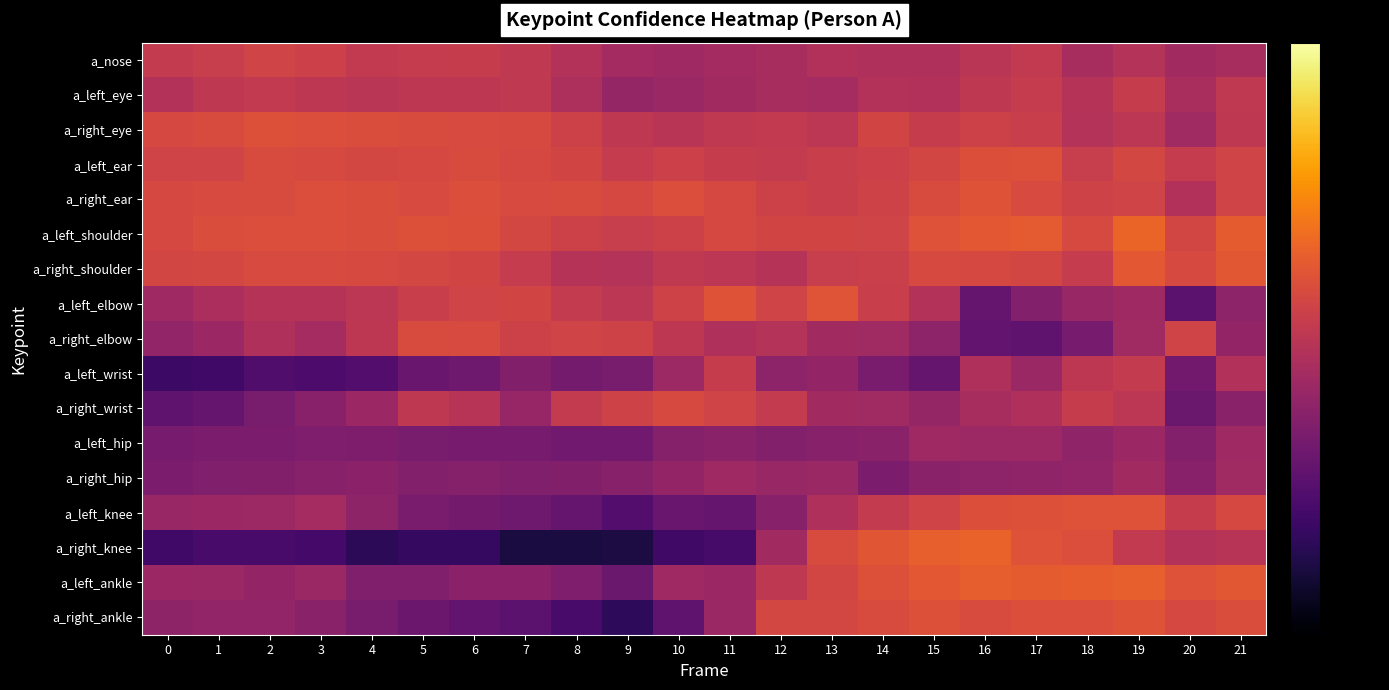

What is the spread (max minus min) of values at 0?

0.4